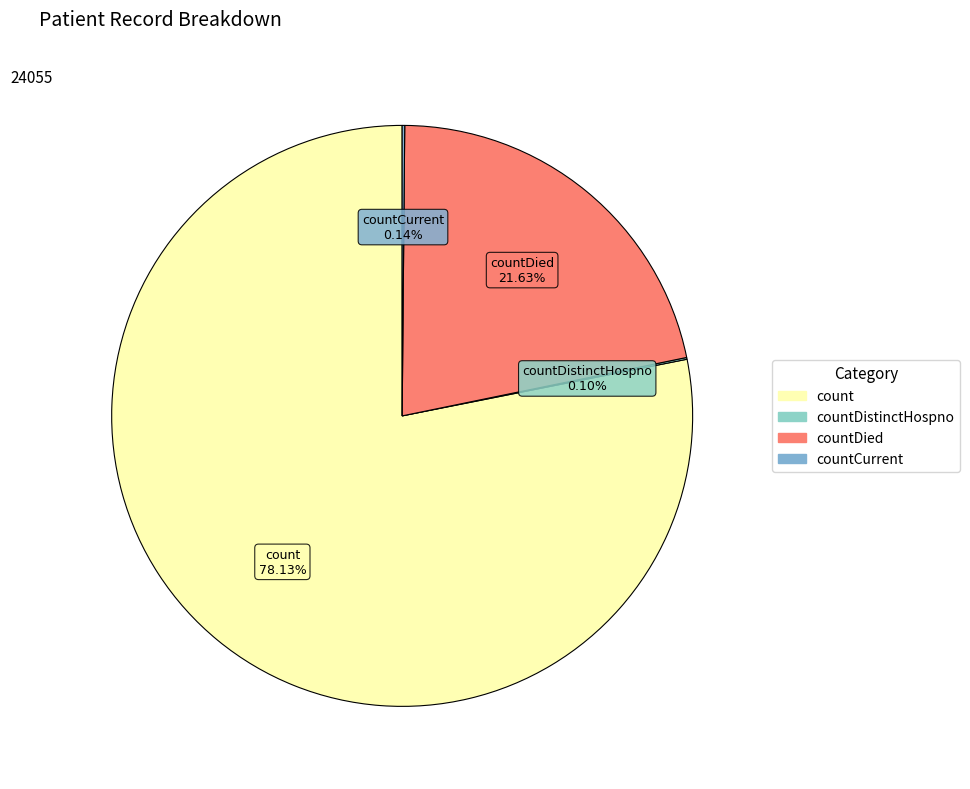

To the nearest percent, what is the difference between the largest and smallest slice percentages?

78%